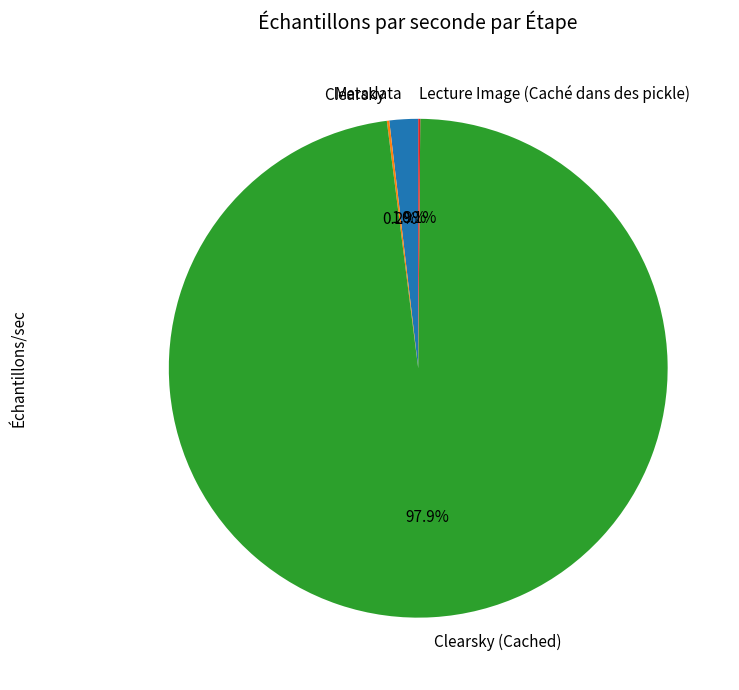

Is there any slice that represents more than half of the pie?

Yes